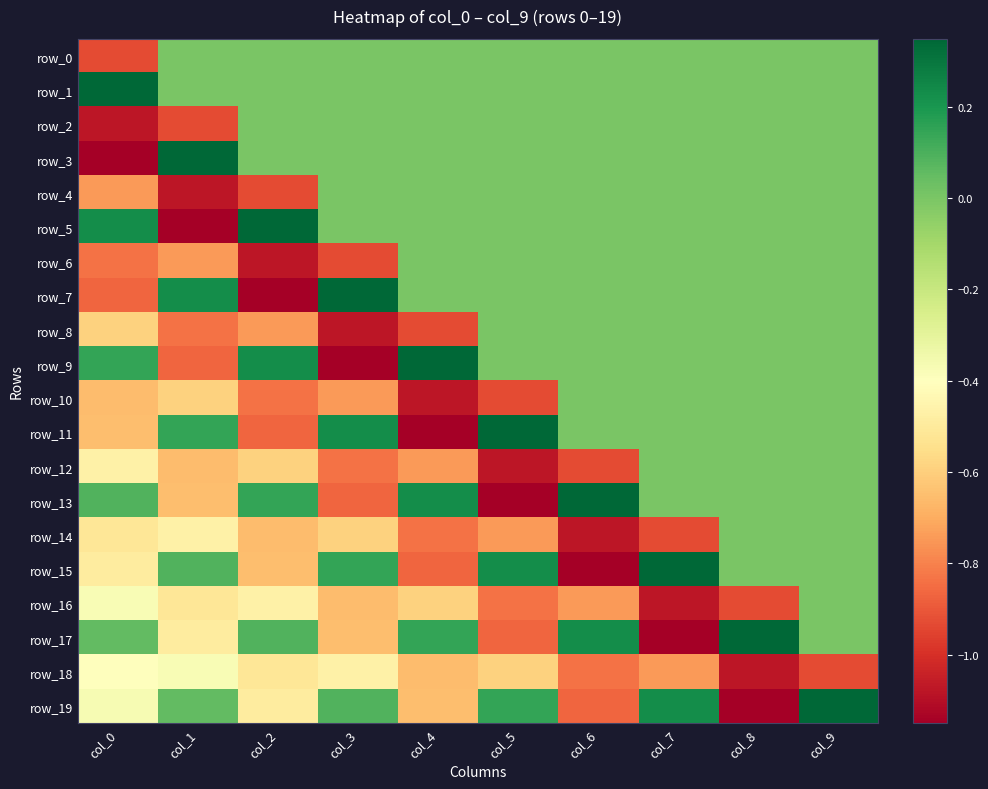

Rank the series by their maximum value, from highest to lowest.

row_1, row_3, row_5, row_7, row_9, row_11, row_13, row_15, row_17, row_19, row_0, row_2, row_4, row_6, row_8, row_10, row_12, row_14, row_16, row_18